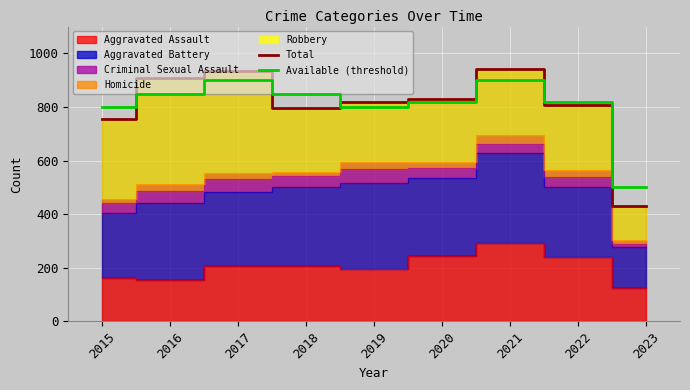

Which series ends up on top after the final intersection of Total and Available (threshold)?

Available (threshold)